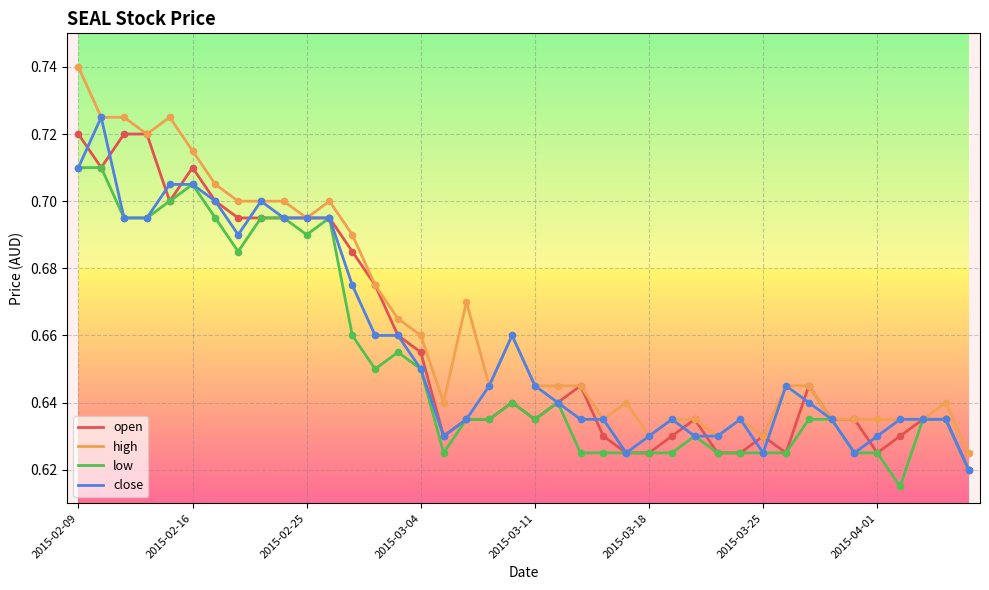

What are all the series names shown in the legend?

open, high, low, close